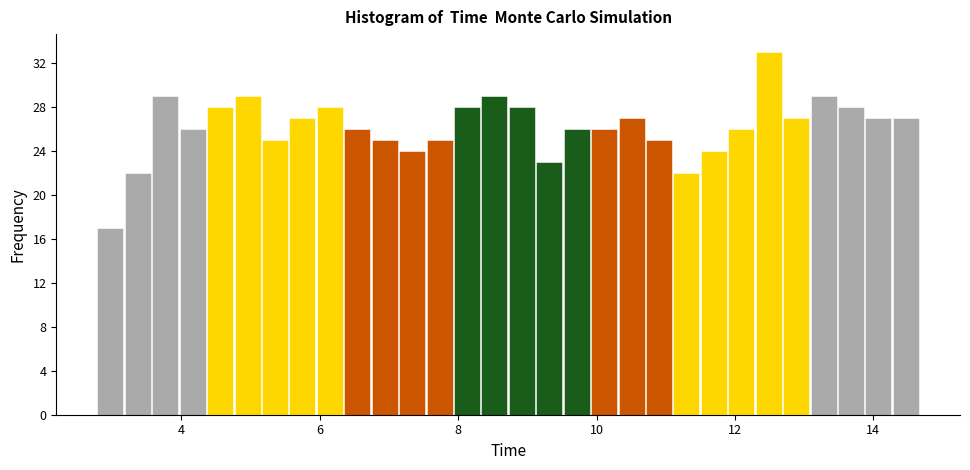

Read against the x-axis, roughly where is the centre of the tallest bar?

12.4